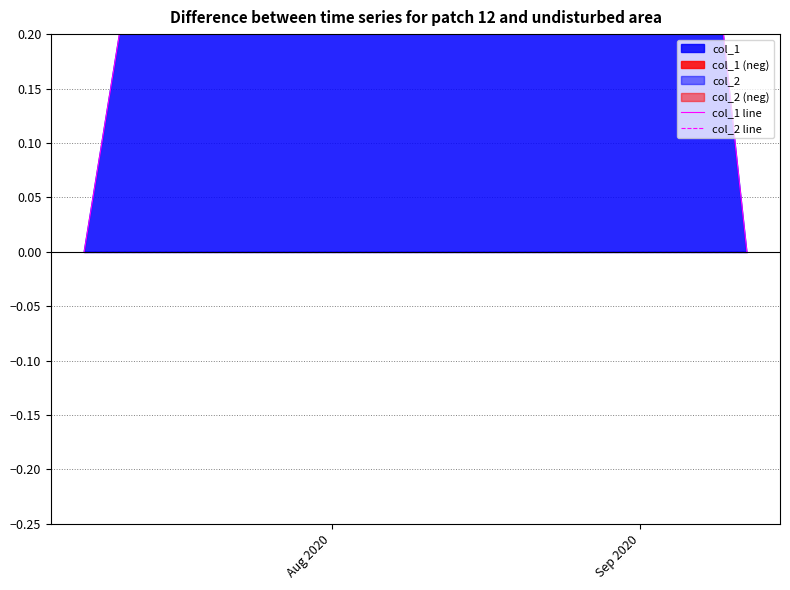

Does the chart have visible grid lines?

Yes